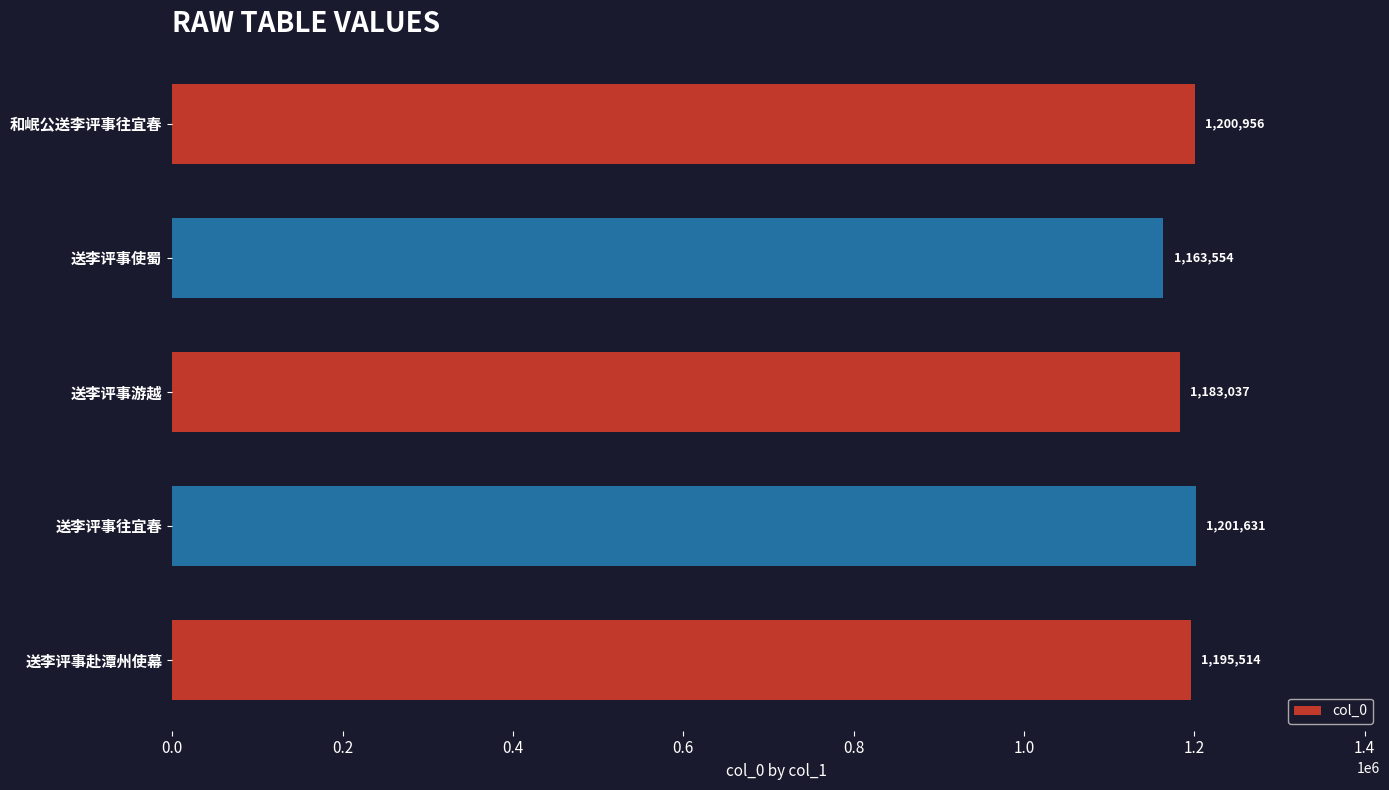

At which category does the chart reach its peak across all series?

送李评事往宜春